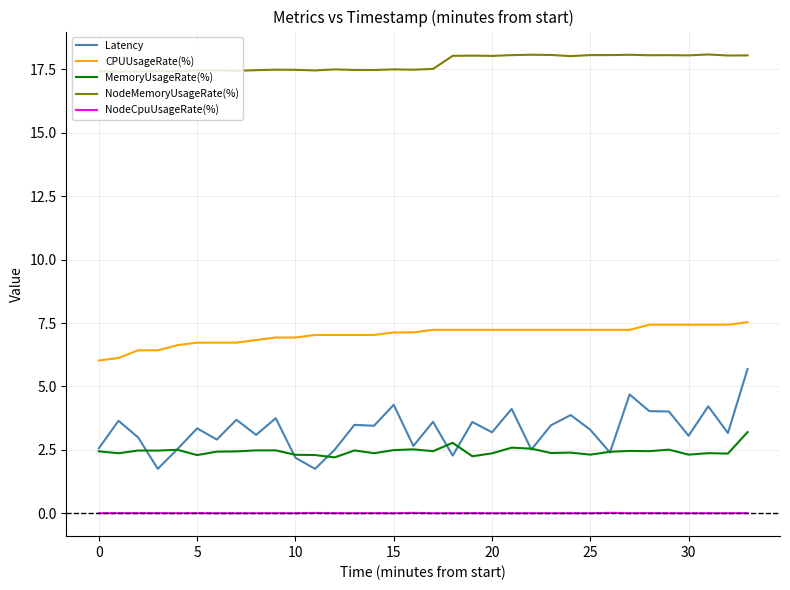

At how many categories does at least one series exceed 2?

34